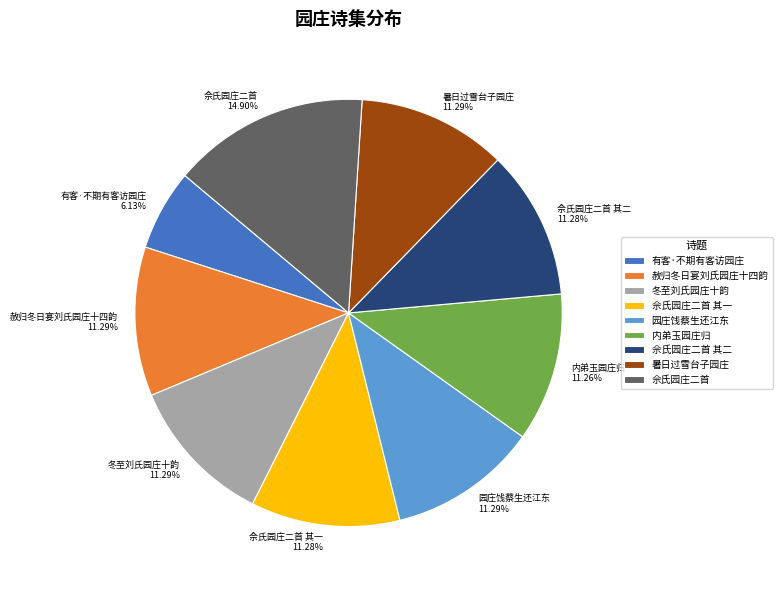

Which category has the smallest portion of the pie?

有客·不期有客访园庄